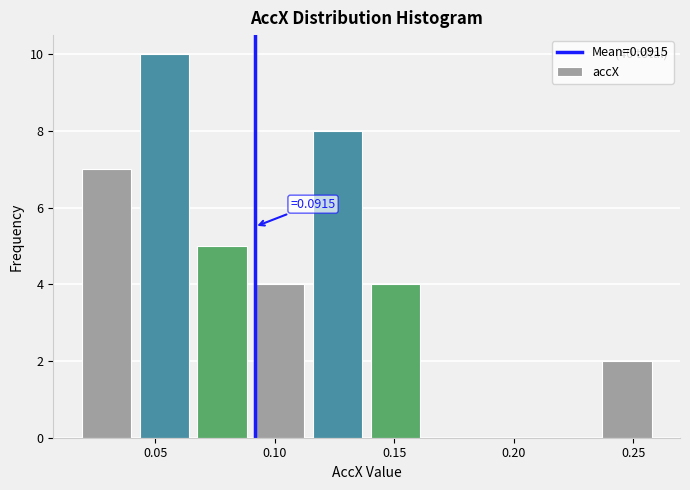

Which range on the x-axis has the tallest bar?

0.040 to 0.065